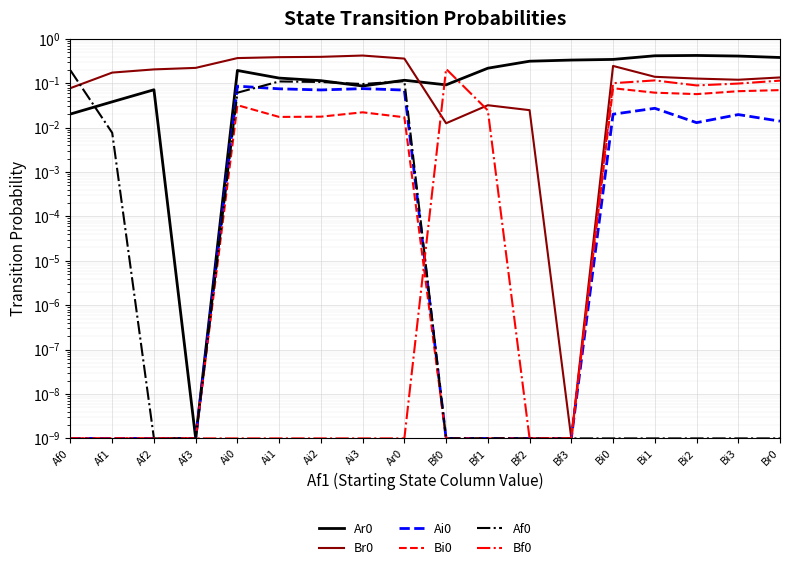

What is the highest value of the Ar0 series?

0.4